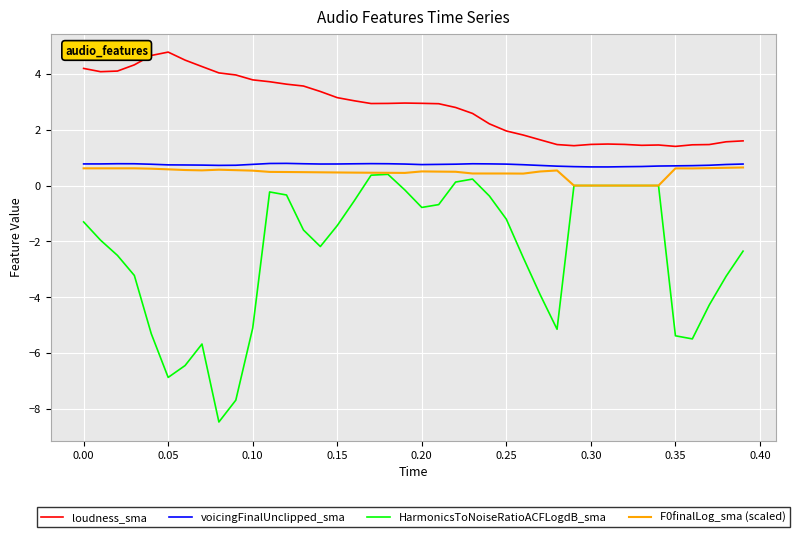

What is the minimum value shown in the chart?

-8.5